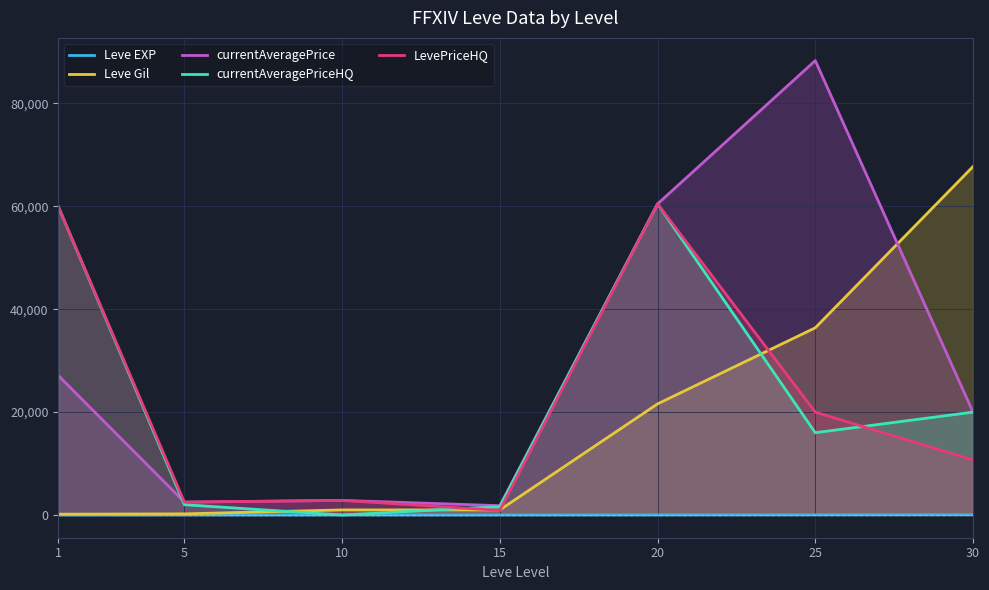

What is the value of the Leve Gil point at the 7th from the left?

67730